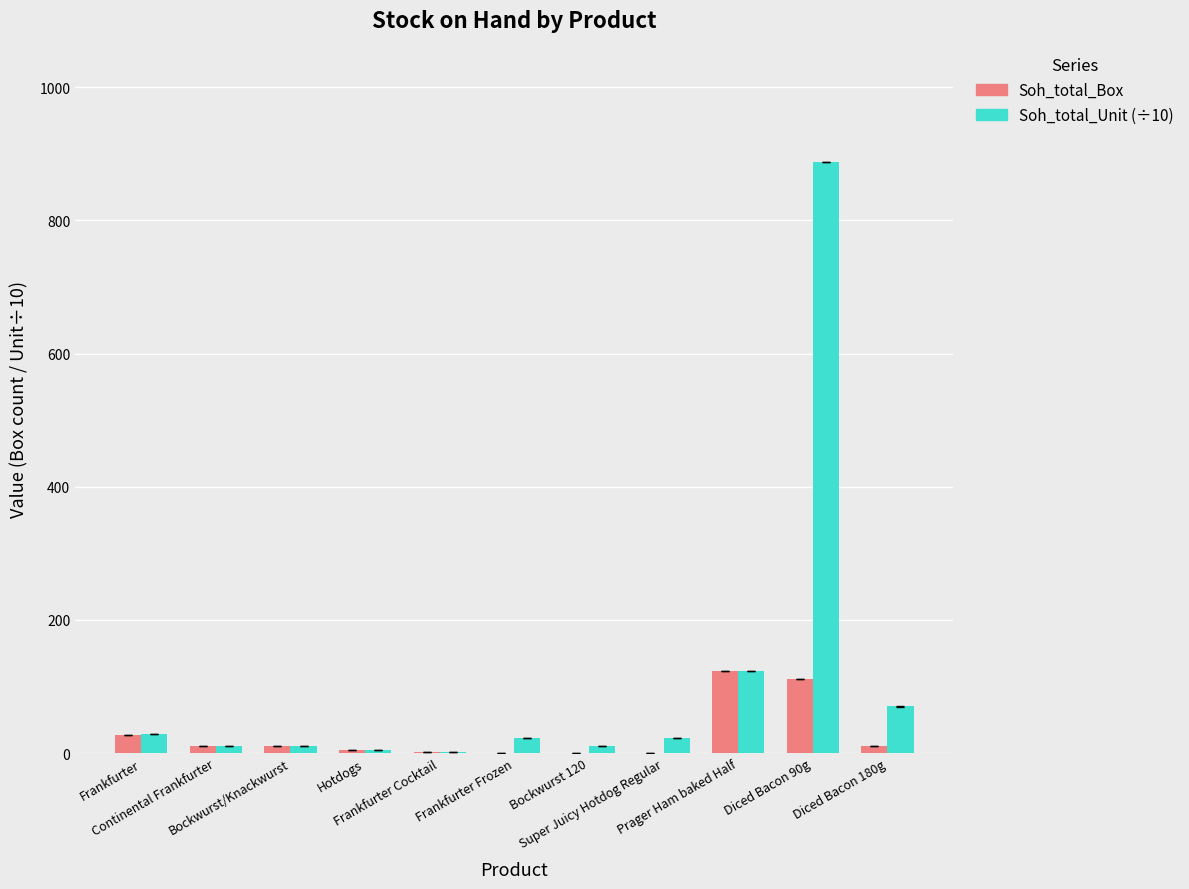

What is the sum of all Soh_total_Box values?

299.0